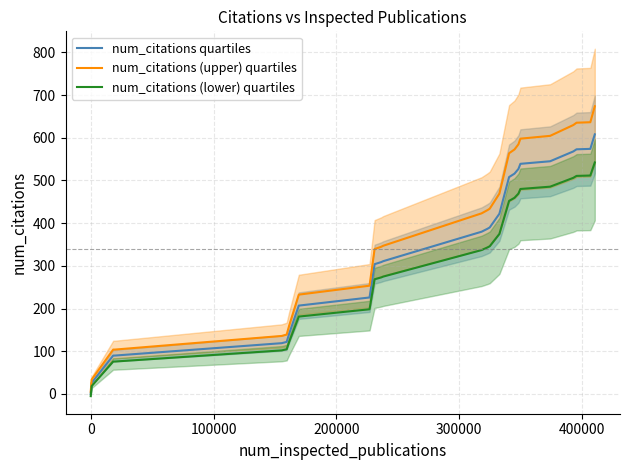

What is the highest value of the num_citations (upper) quartiles series?

673.8